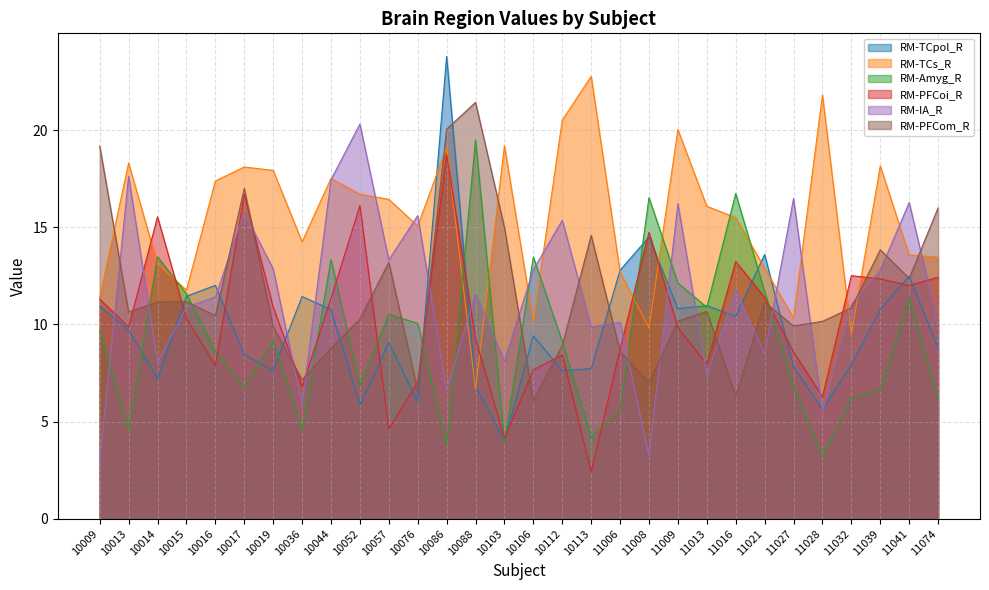

At 11074, list the series in order from largest to smallest.

RM-PFCom_R, RM-TCs_R, RM-PFCoi_R, RM-IA_R, RM-TCpol_R, RM-Amyg_R